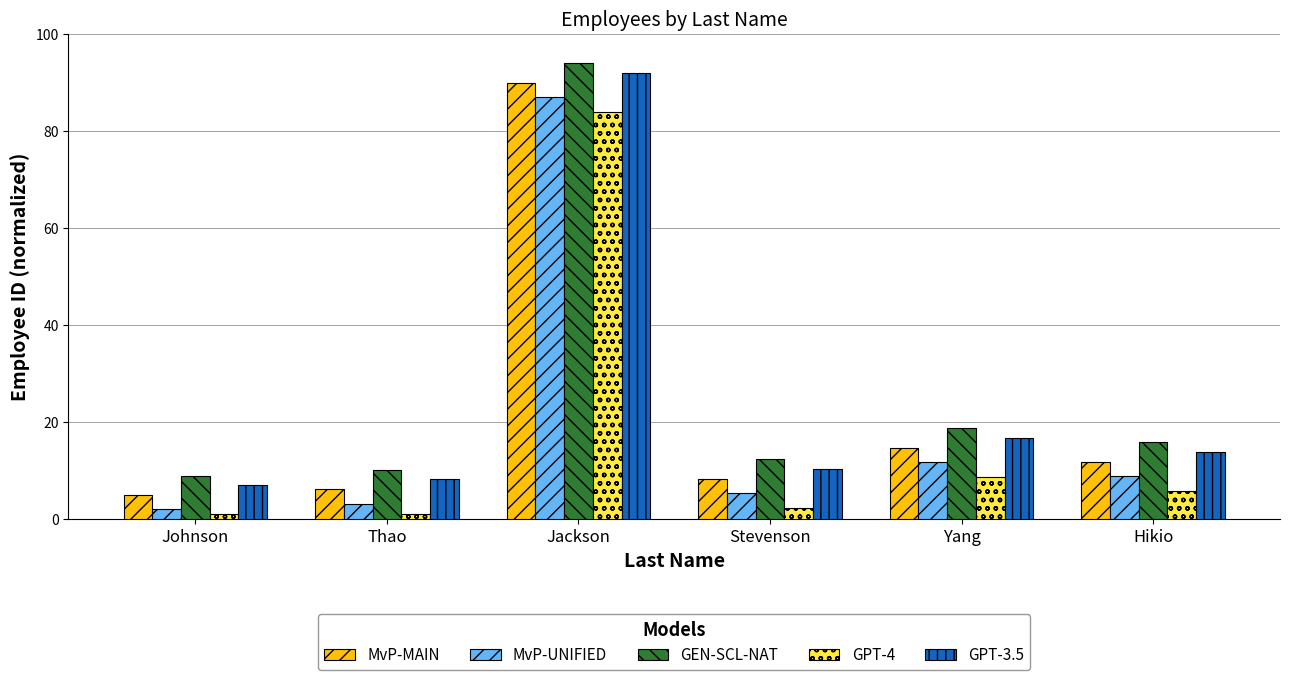

What position from the left is Stevenson?

4